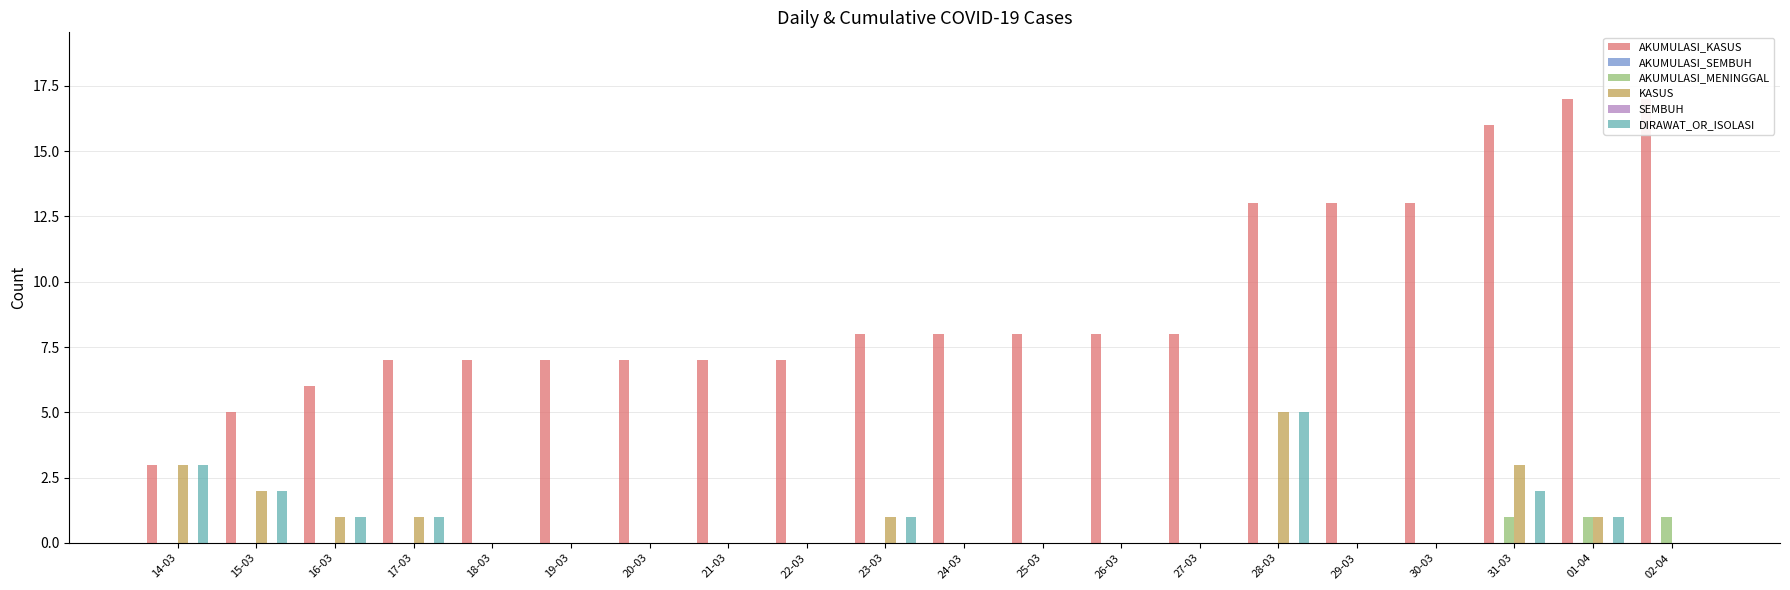

How many series are shown in this chart?

6